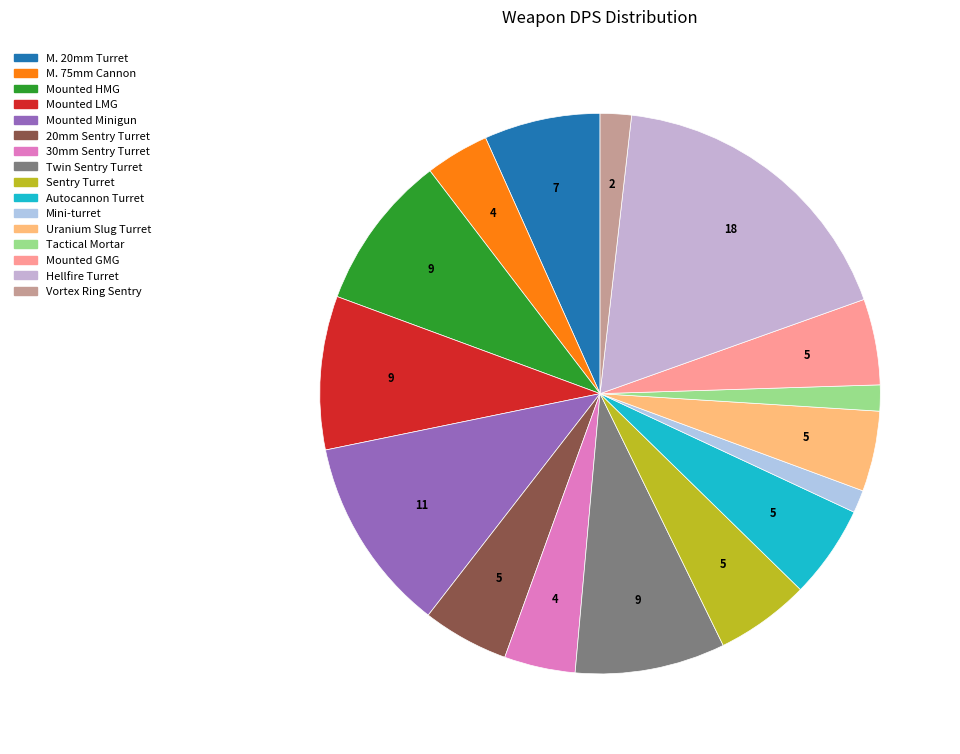

Does Sentry Turret account for over 50% of the chart?

No